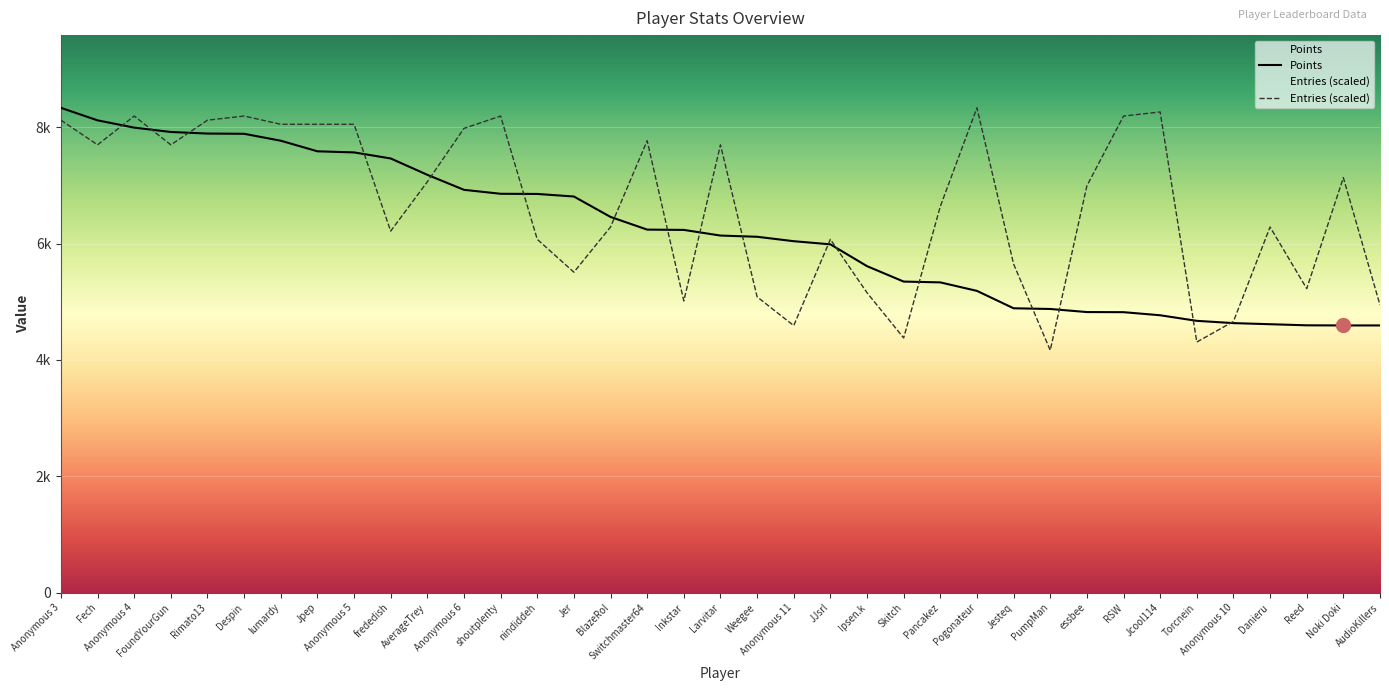

Read the Entries value at Reed.

5225.8